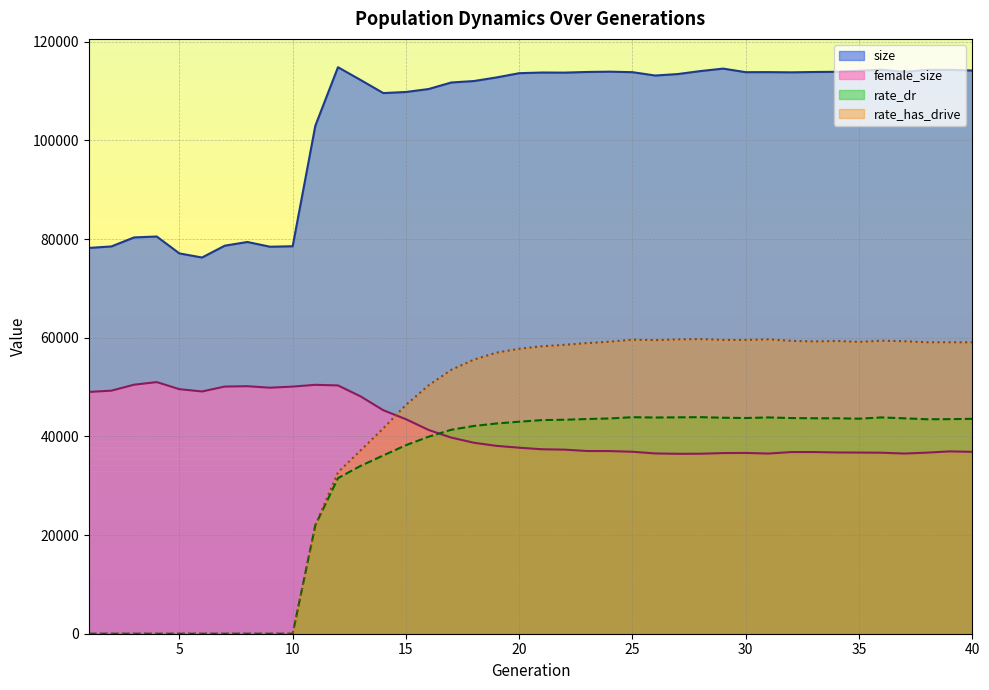

How many interior local peaks does the size series have?

9